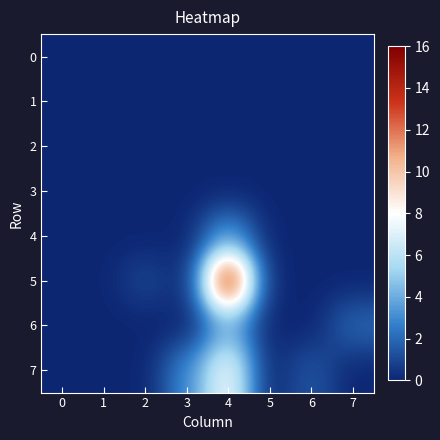

At which category is the sum across all series the highest?

4